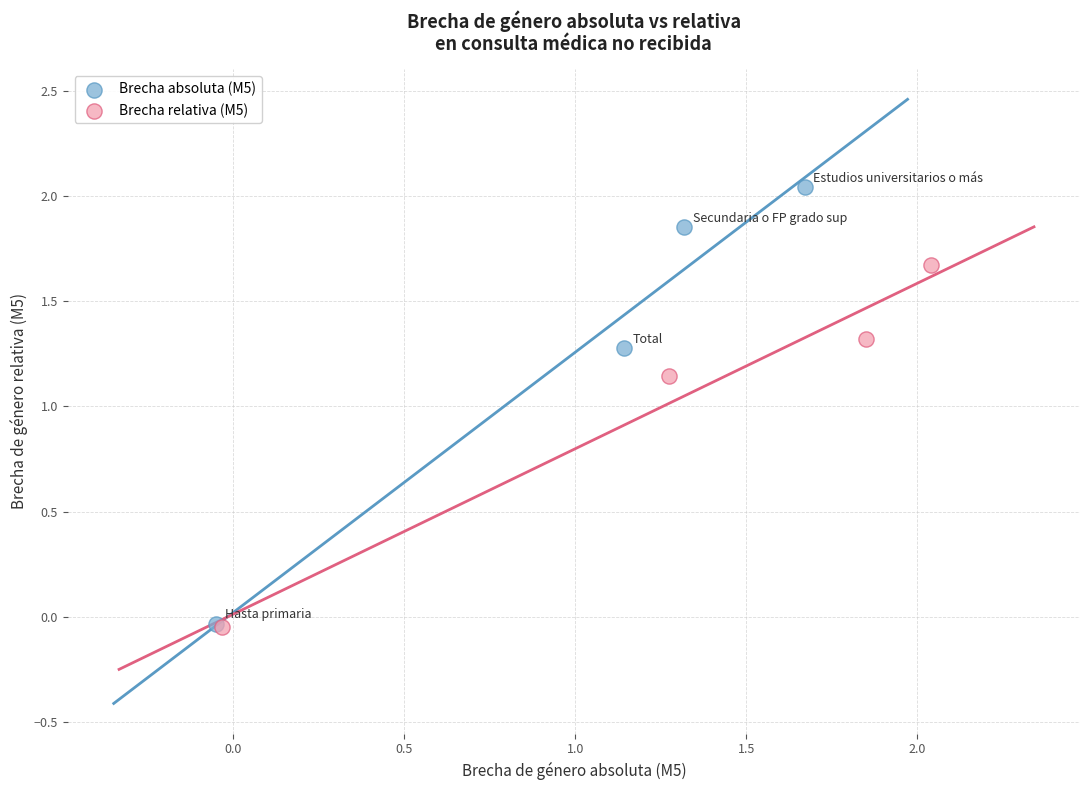

Which series has the widest spread of Y values?

Brecha absoluta (M5)